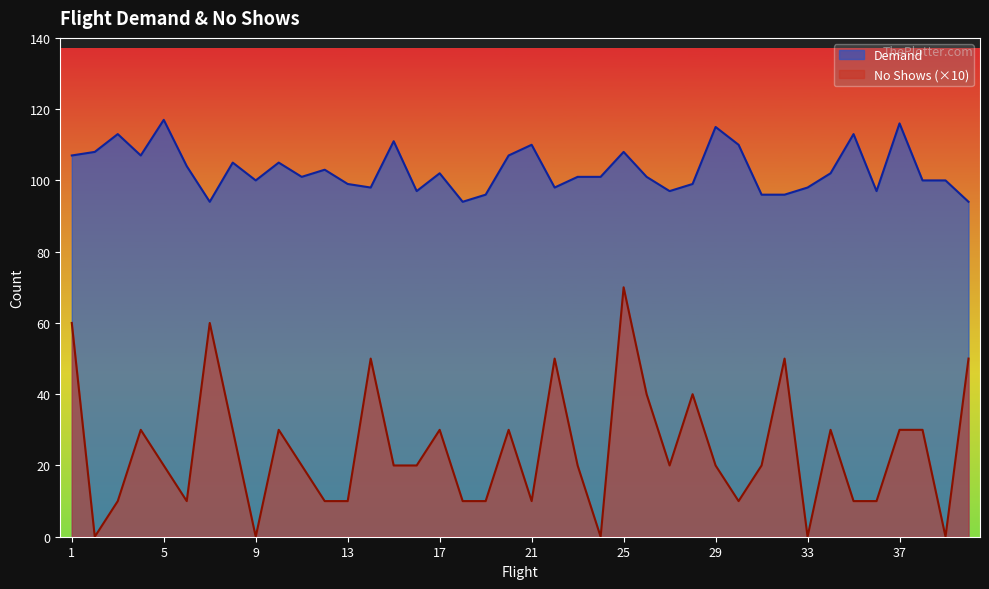

Which series has the widest spread of values?

No Shows (×10)